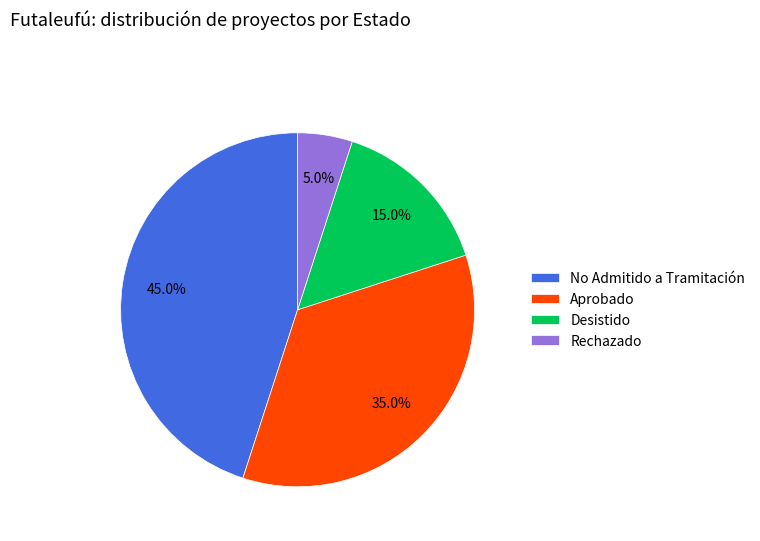

Is there any slice that represents more than half of the pie?

No